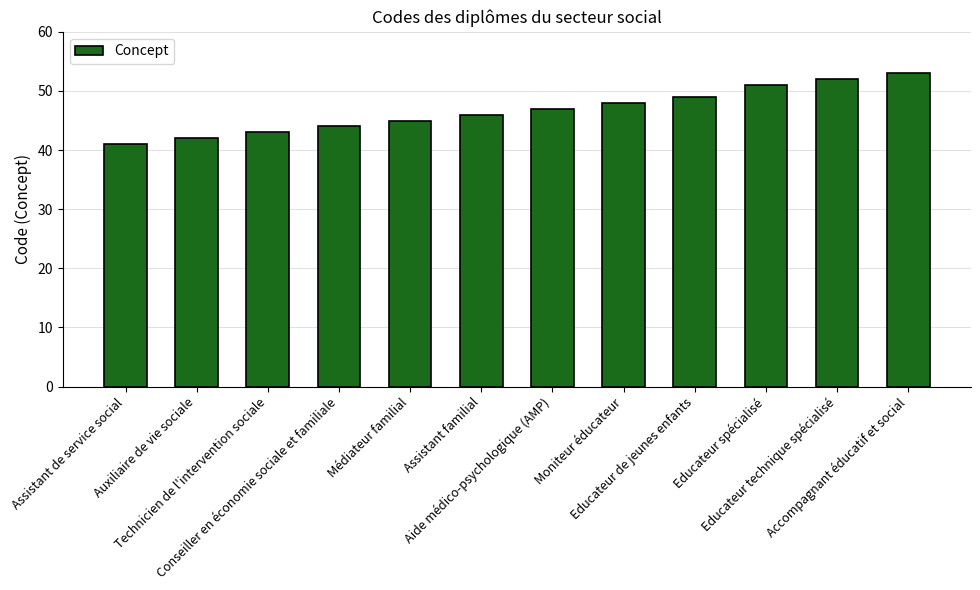

Which has a higher value, Auxiliaire de vie sociale or Accompagnant éducatif et social?

Accompagnant éducatif et social